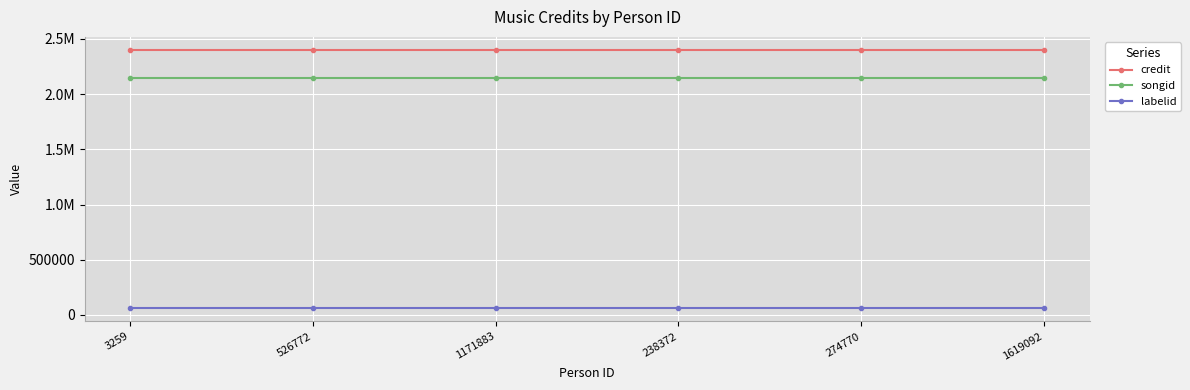

What are all the series names shown in the legend?

credit, songid, labelid